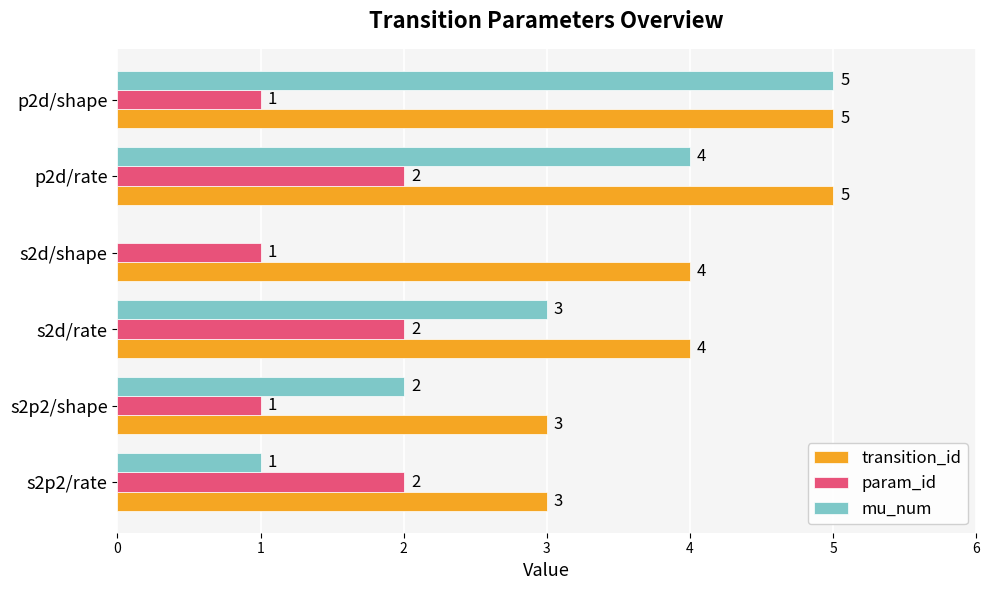

Is the value of param_id at s2d/shape greater than the value of transition_id at s2d/rate?

No